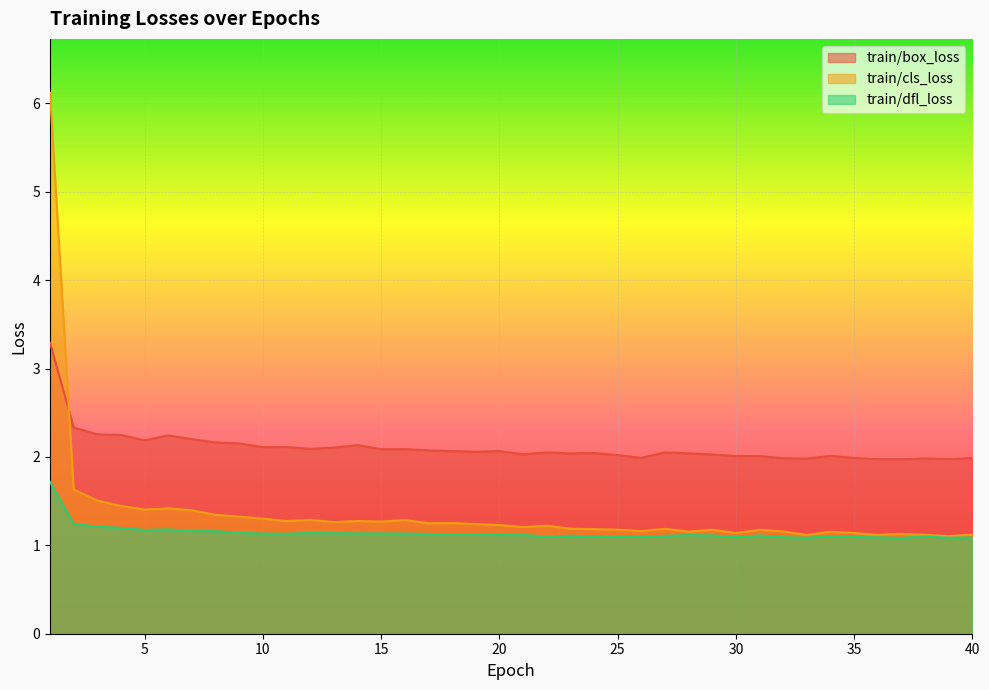

Rank the series at 39 from highest to lowest value.

train/box_loss, train/cls_loss, train/dfl_loss